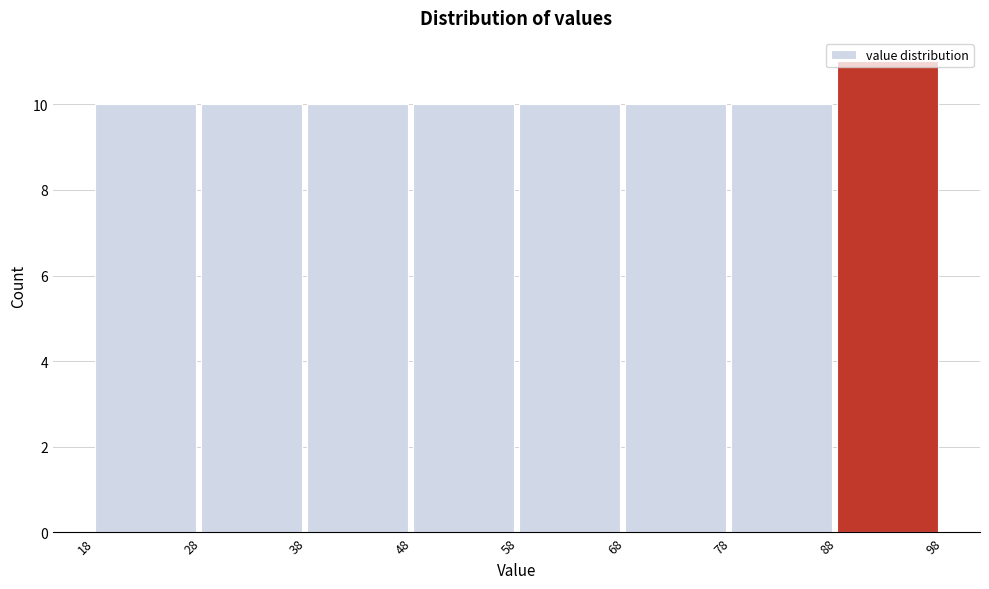

Reading left to right, list every bar in this chart as the range it spans on the x-axis followed by its height. The values are not printed on the chart, so give them approximately, as read against the axis.

18 to 28: 10
28 to 38: 10
38 to 48: 10
48 to 58: 10
58 to 68: 10
68 to 78: 10
78 to 88: 10
88 to 98: 11